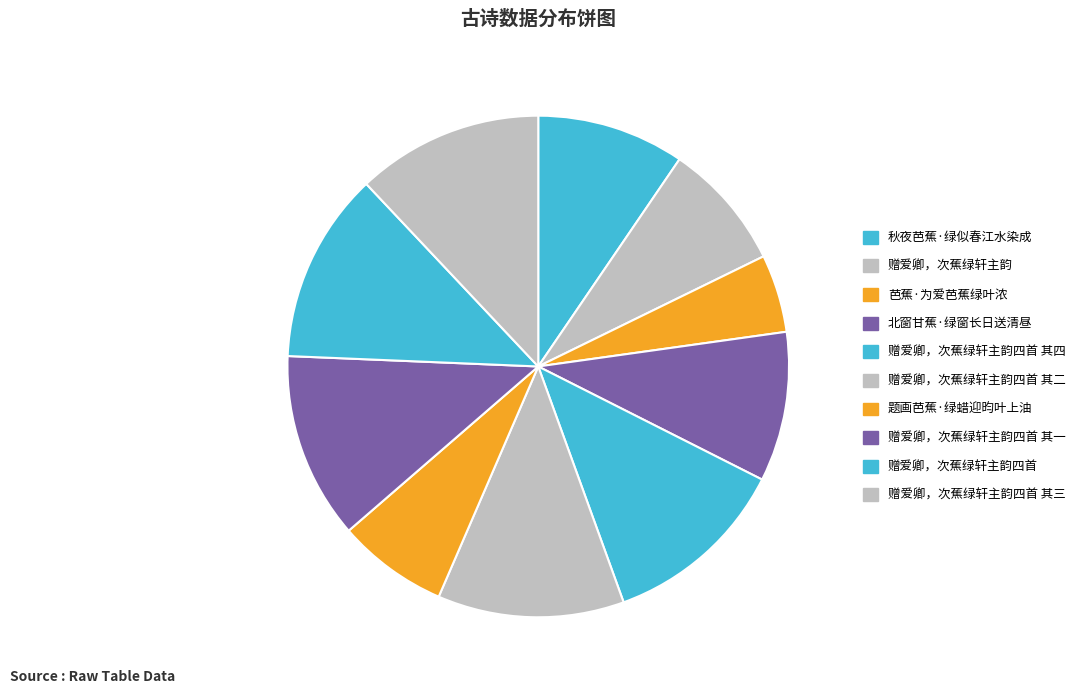

How many segments does this pie chart have?

10